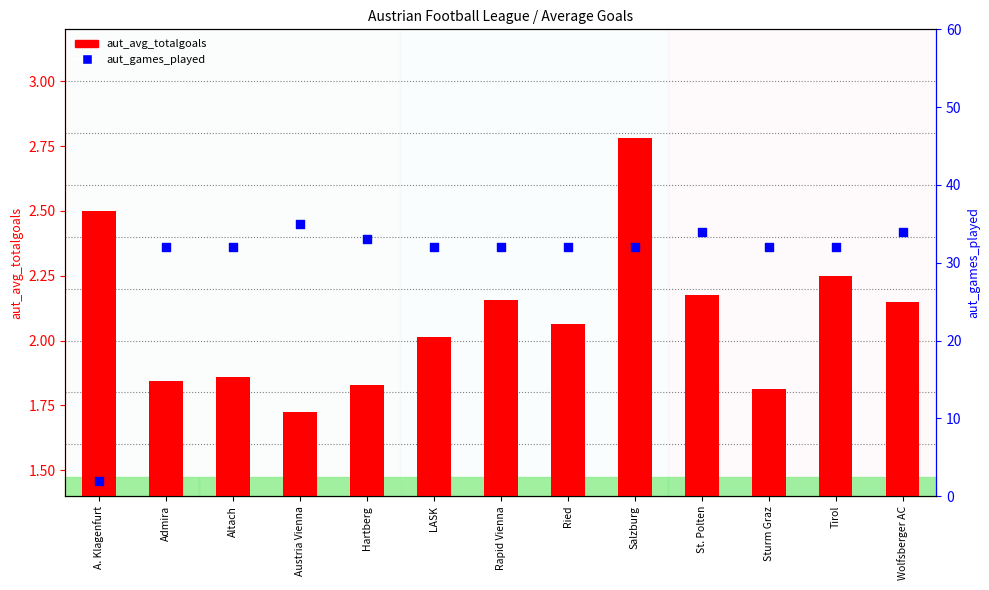

What are all the series names shown in the legend?

aut_avg_totalgoals, aut_games_played